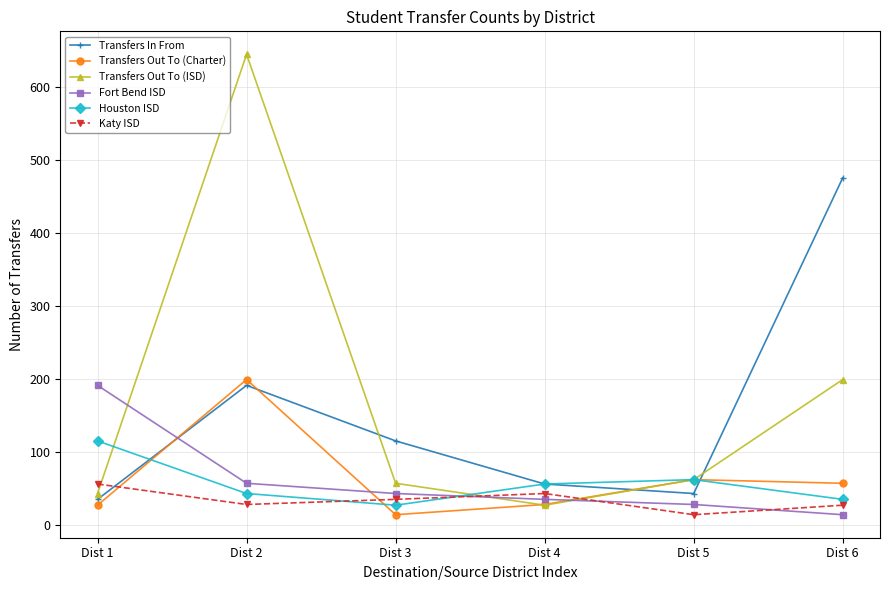

What is the difference between the highest and lowest values at Dist 5?

48